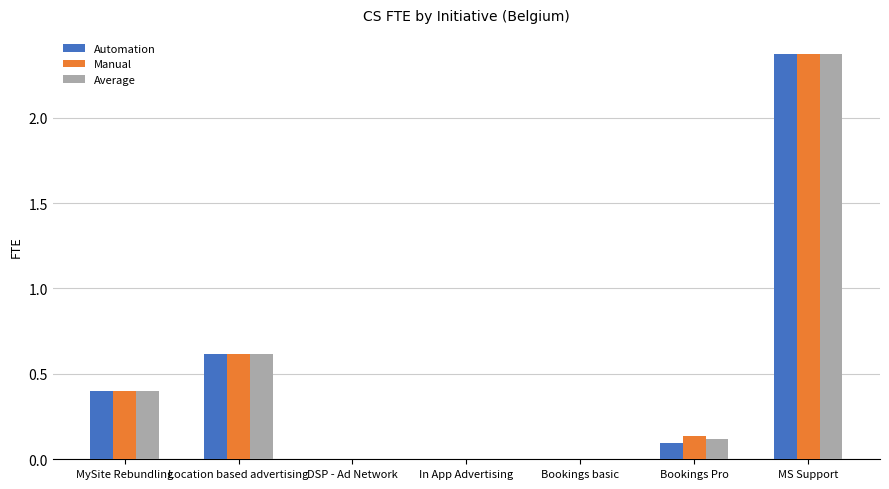

At which category is the sum across all series the highest?

MS Support